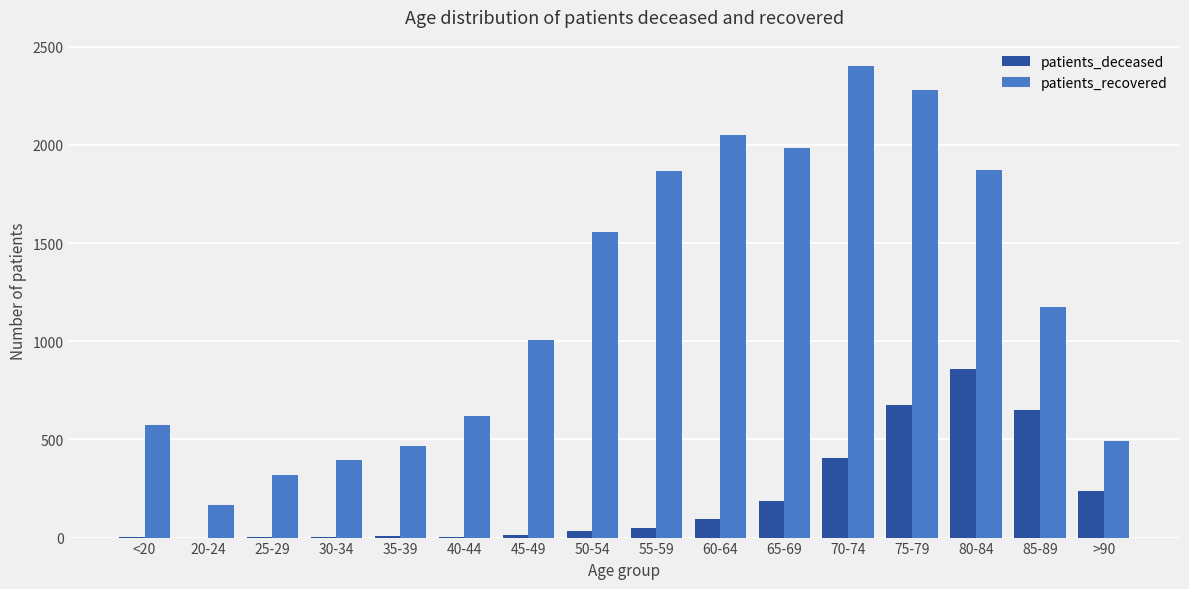

Count the number of data series in this chart.

2